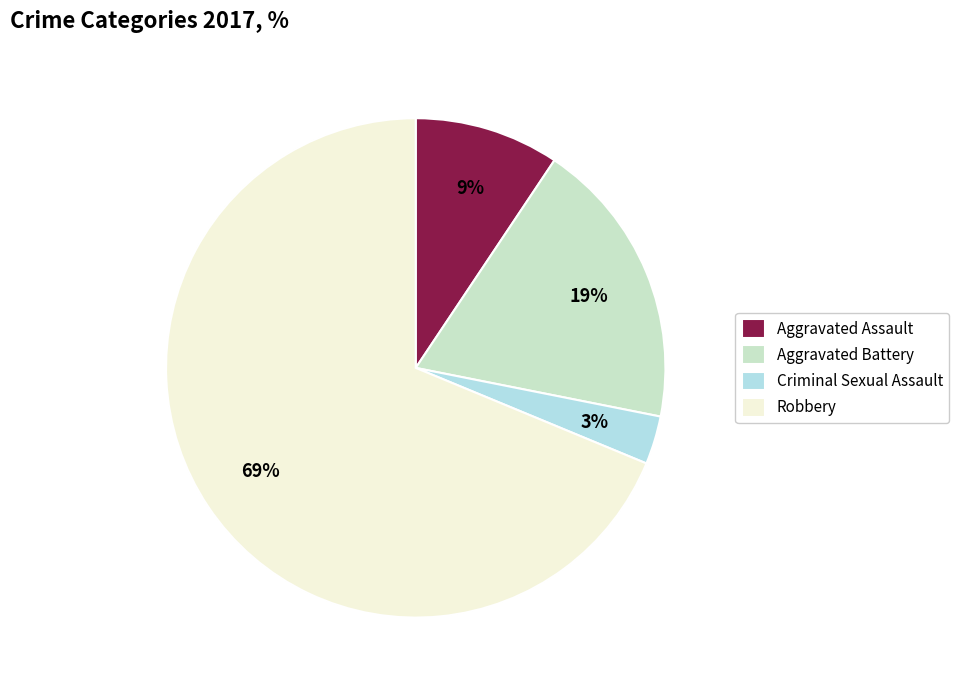

To the nearest percent, what is the average slice percentage?

25%